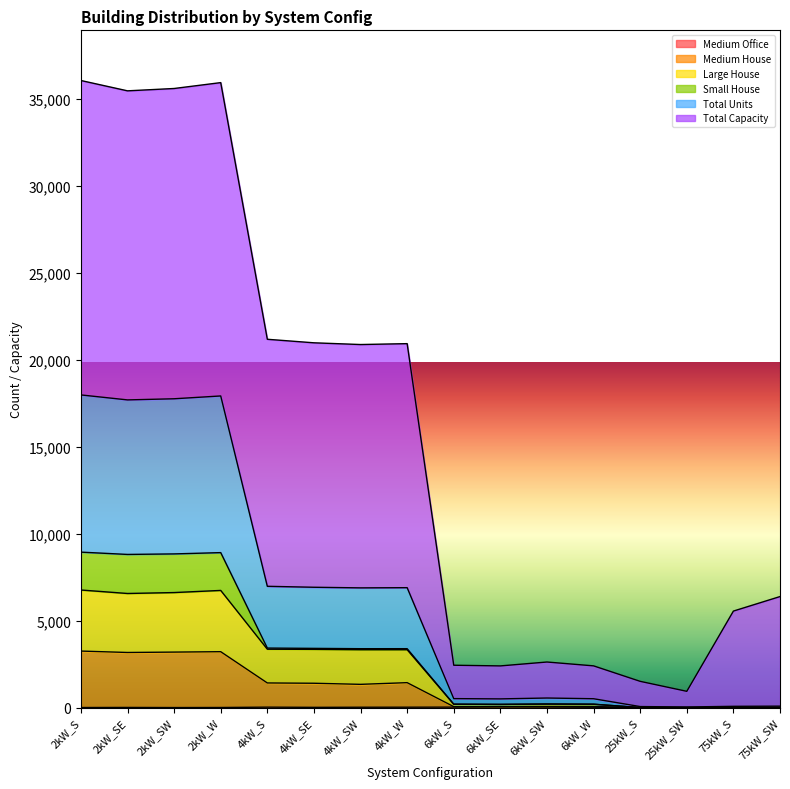

Which has a higher value, 75kW_SW or 6kW_W?

6kW_W